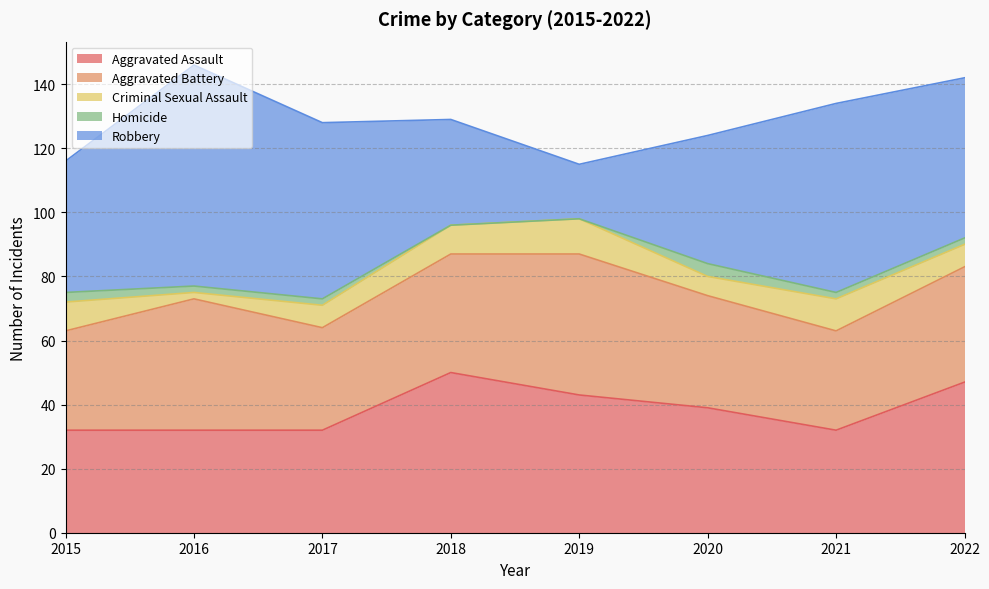

List the labels in order of Homicide value, smallest first.

2018, 2019, 2016, 2017, 2021, 2022, 2015, 2020